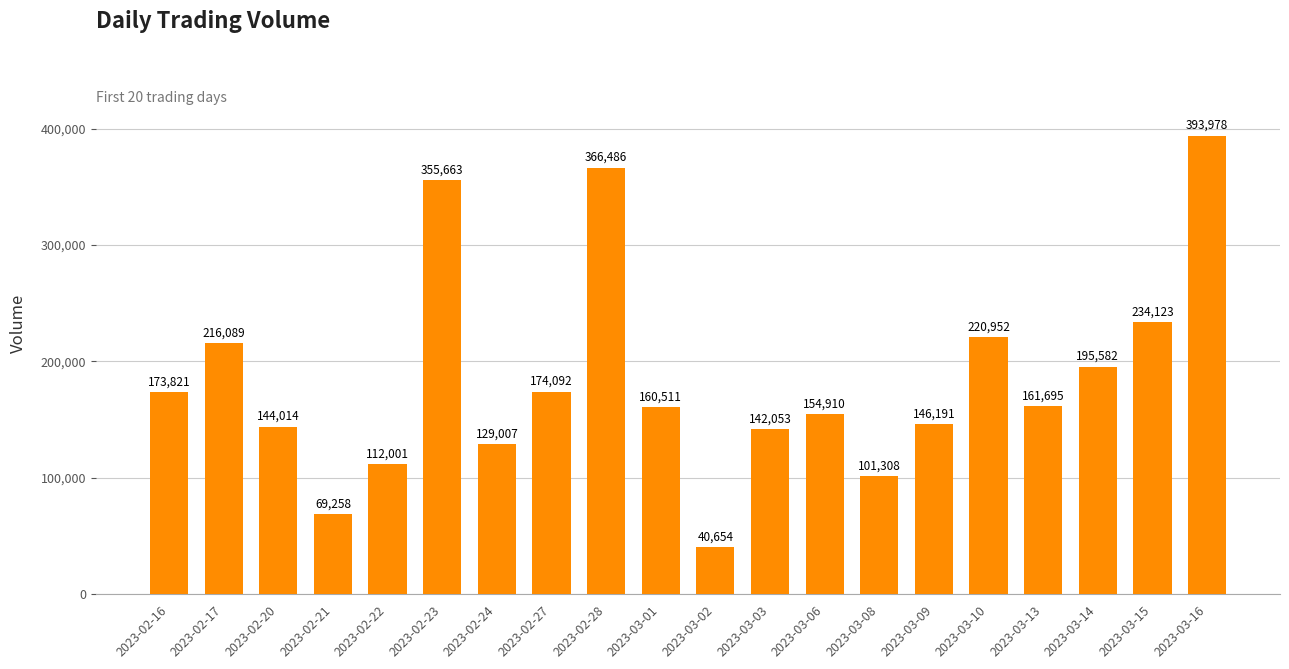

Where is the data nearest to the value 217316?

2023-02-17